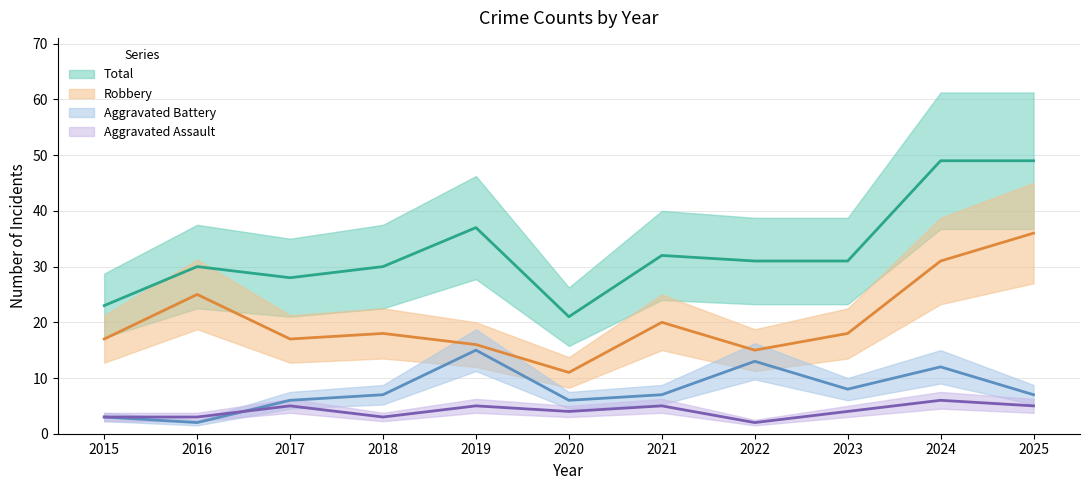

Rank the categories by Robbery value from highest to lowest.

2025, 2024, 2016, 2021, 2018, 2023, 2015, 2017, 2019, 2022, 2020